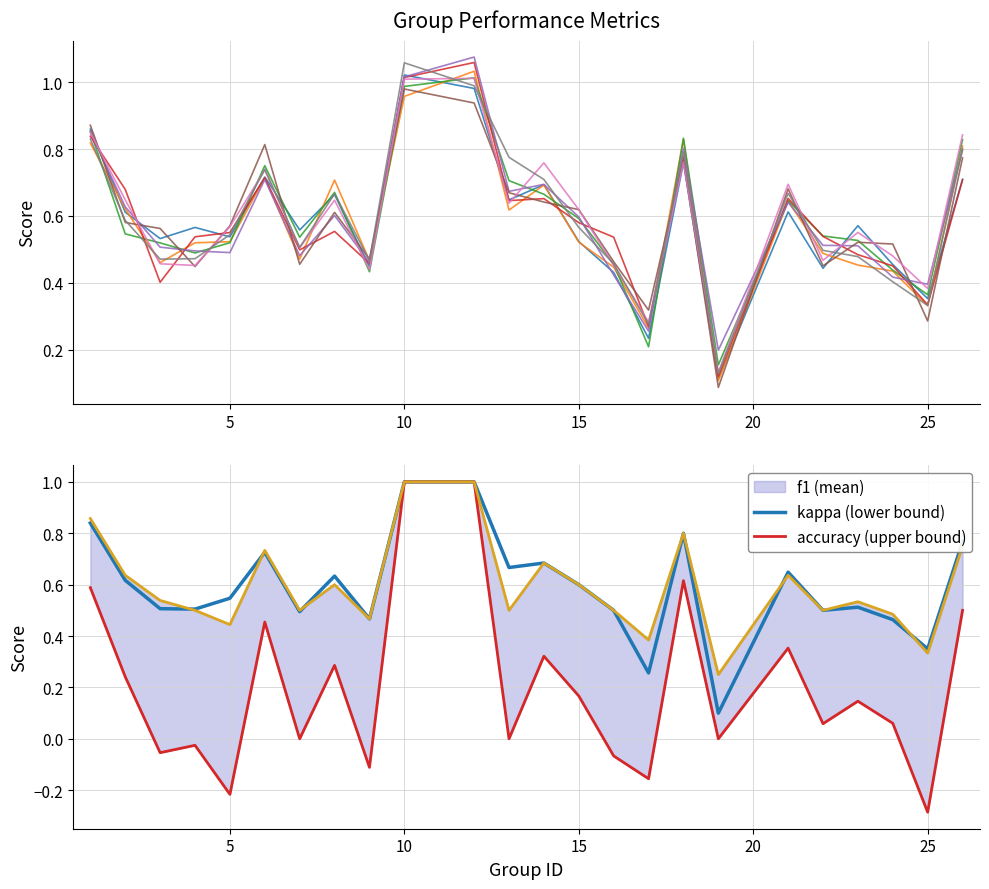

What are all the series names shown in the legend?

f1 (mean), kappa (lower bound), accuracy (upper bound)